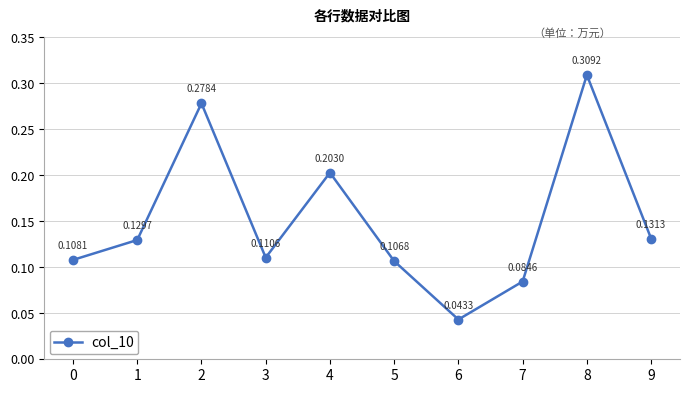

What is the change in value from 7 to 8?

+0.2